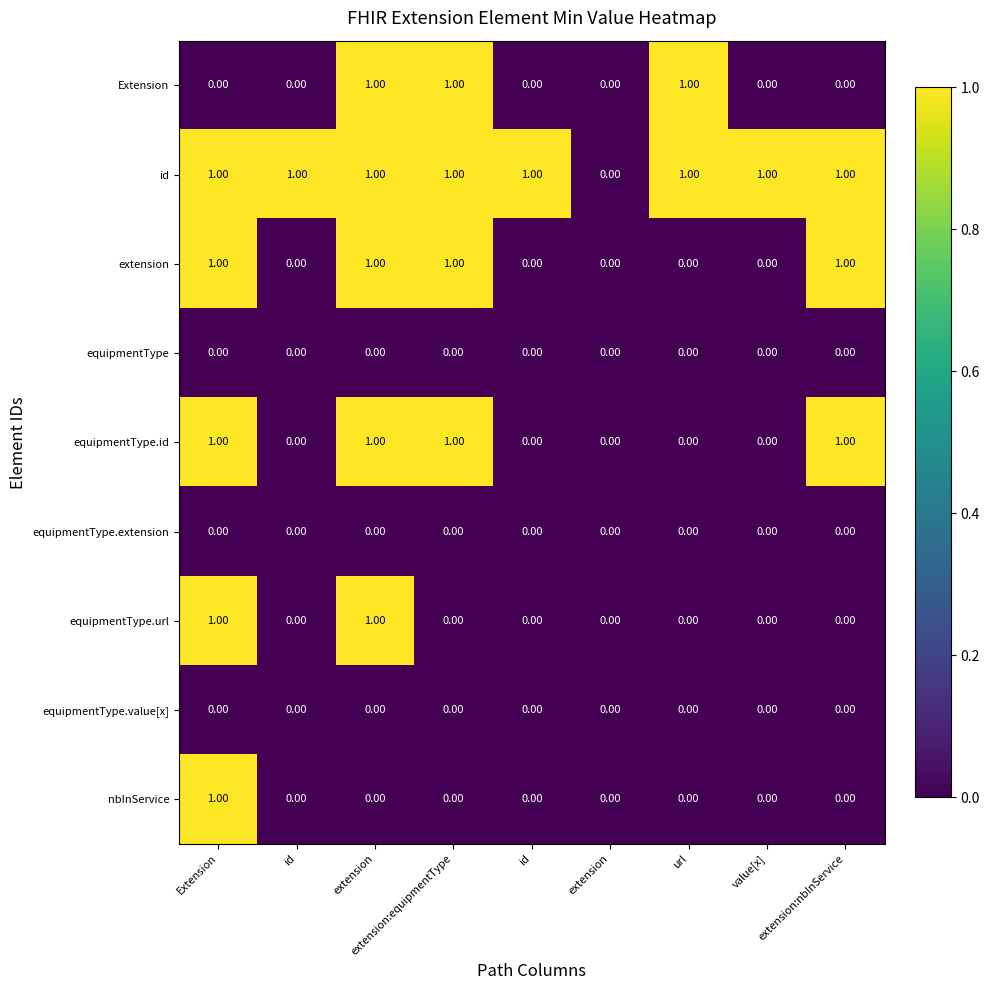

Which label corresponds to the largest value in the chart?

extension